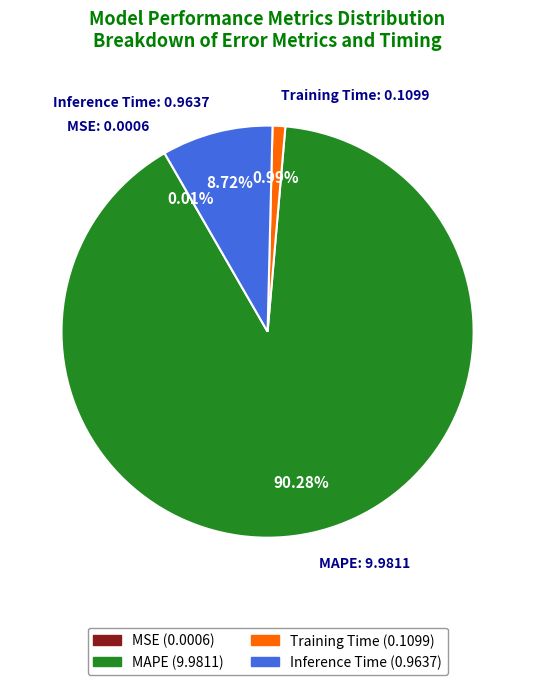

Which category has the biggest portion of the pie?

MAPE